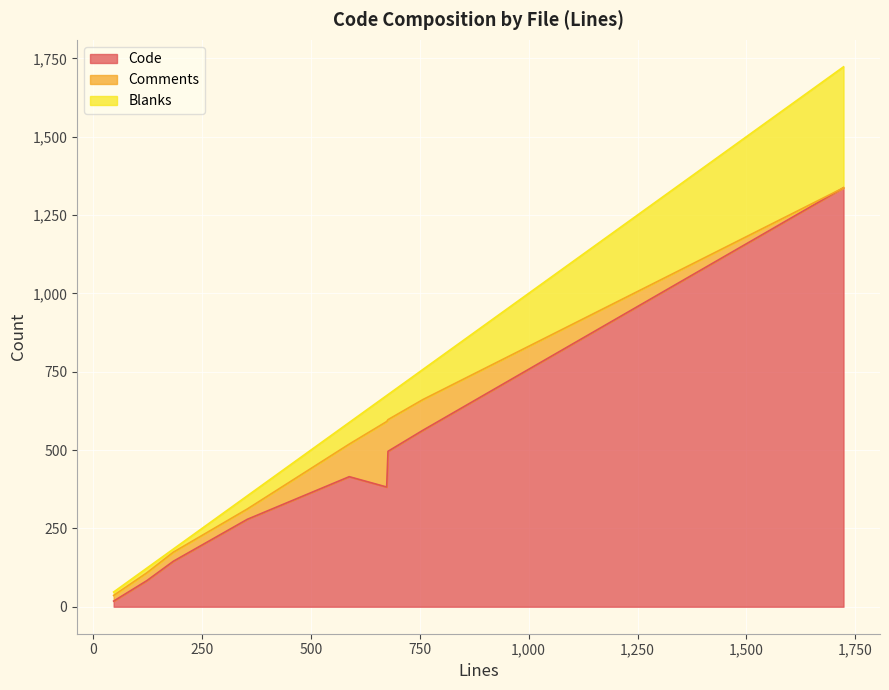

Which series has the largest range (max minus min)?

Code